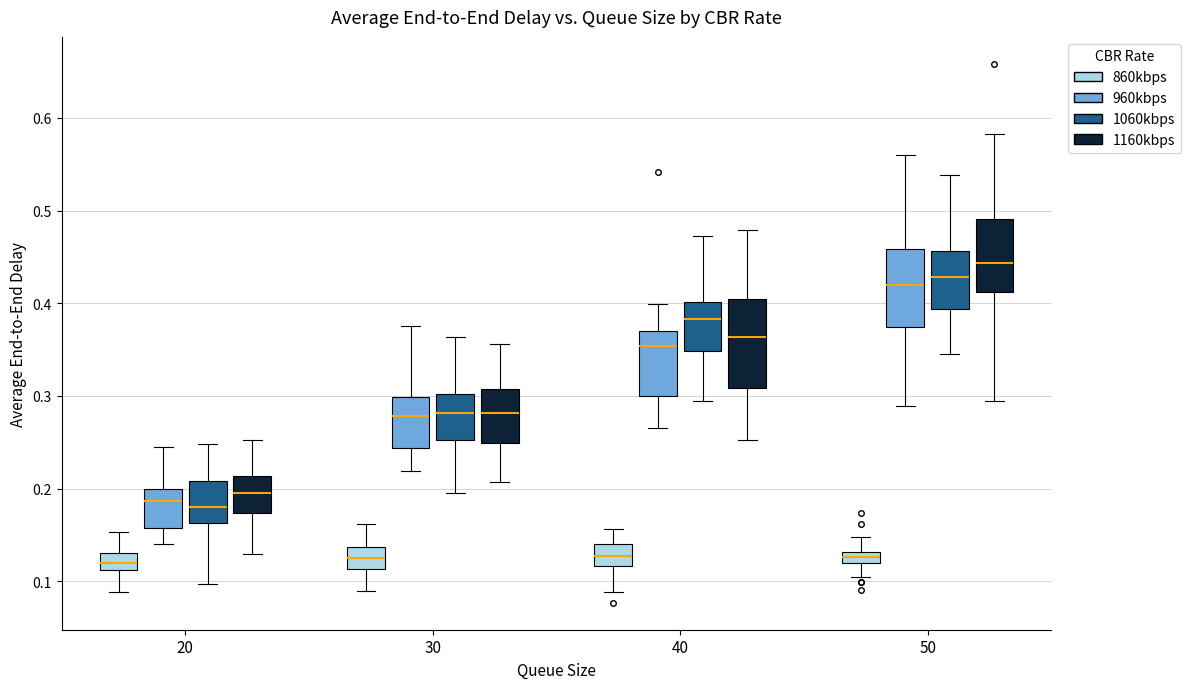

Where does the median line of the box for 40 (960kbps) sit on the y-axis? The values are not printed on the chart, so give them approximately, as read against the axis.

0.35